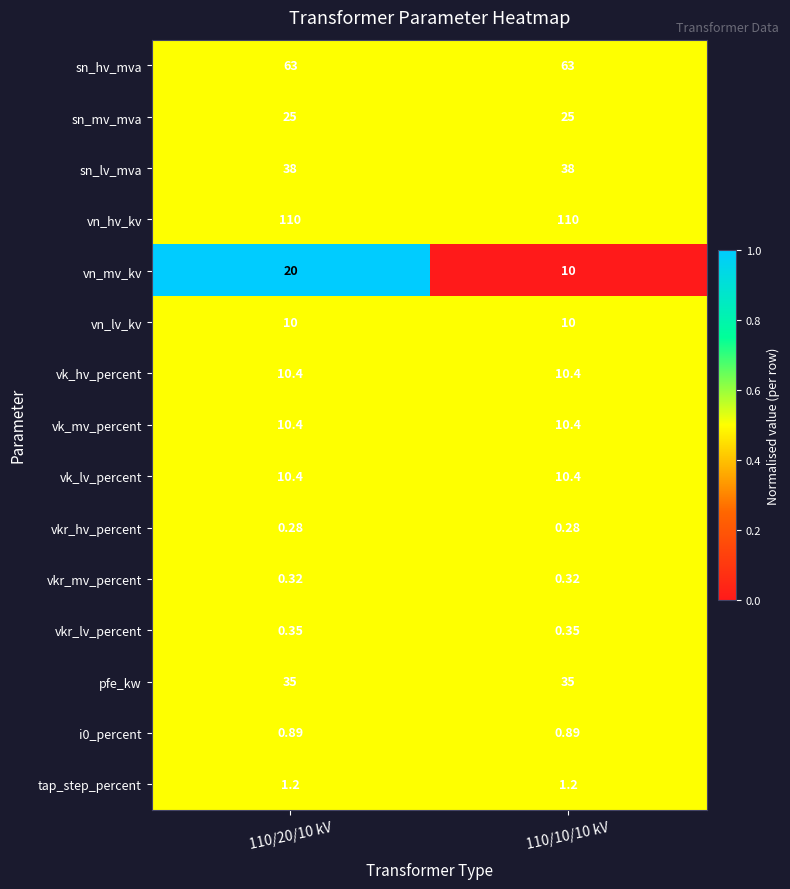

What is the difference between the highest and lowest values at 110/10/10 kV?

109.7